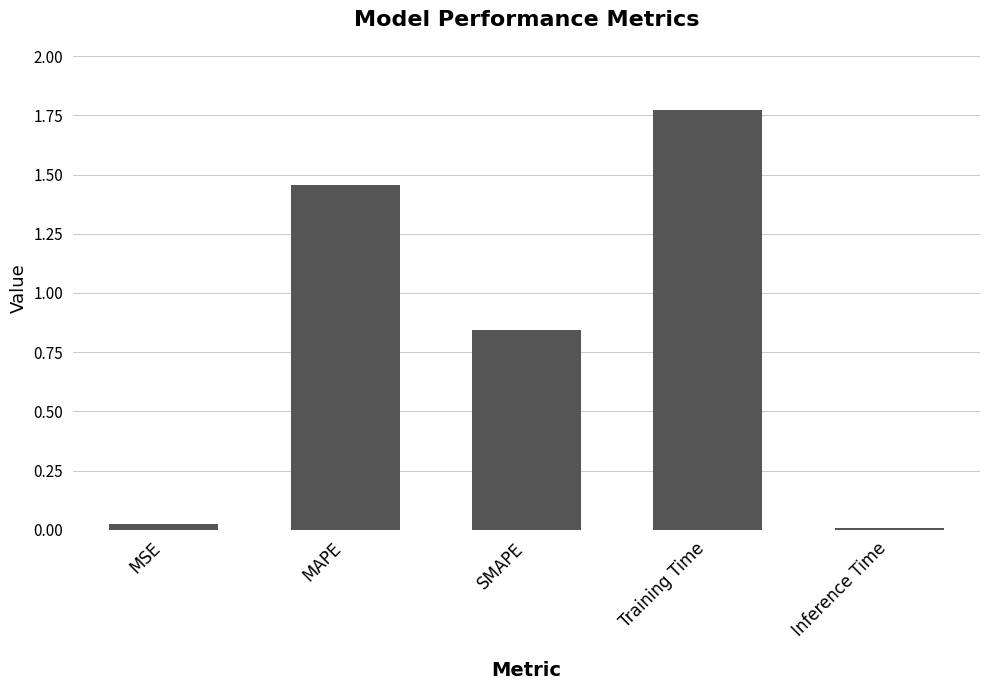

At which category does the chart reach its peak across all series?

Training Time